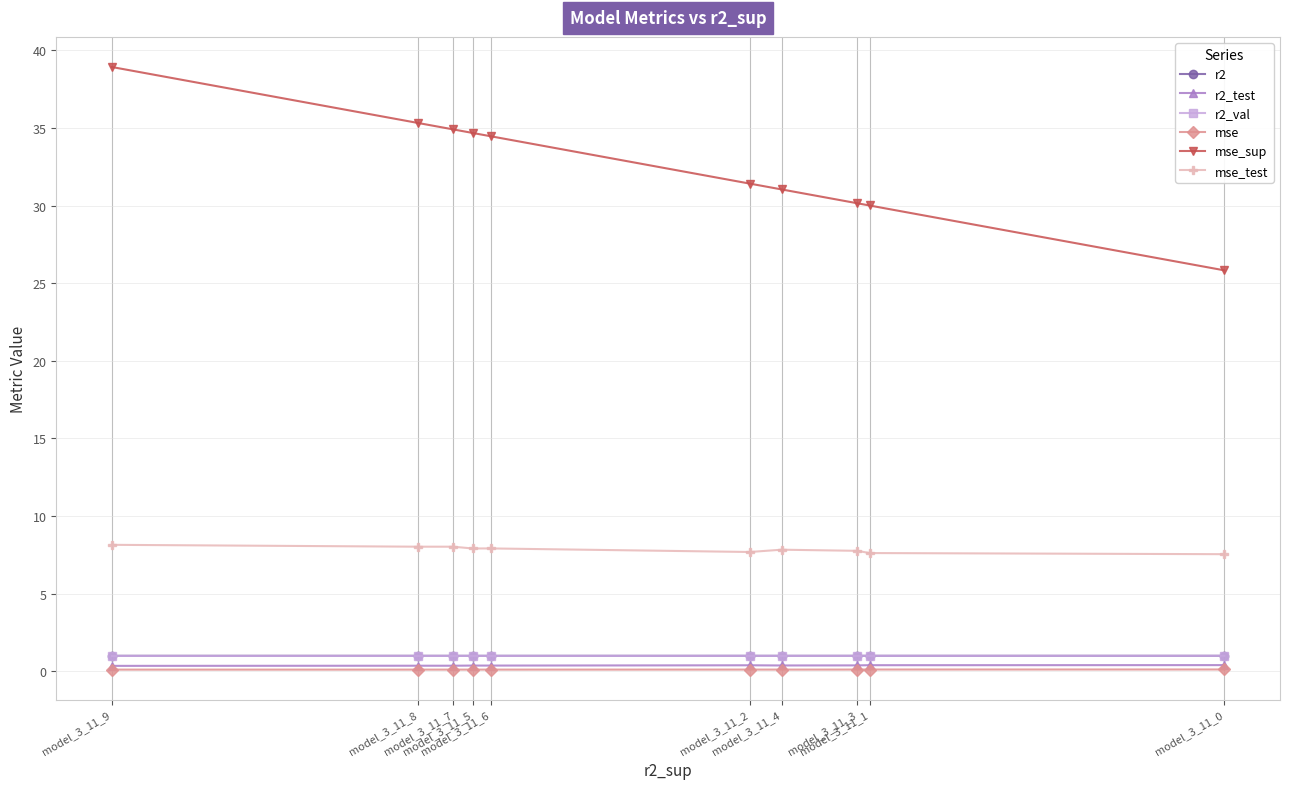

What is the value of the r2_test point at the 2nd from the left?

0.3